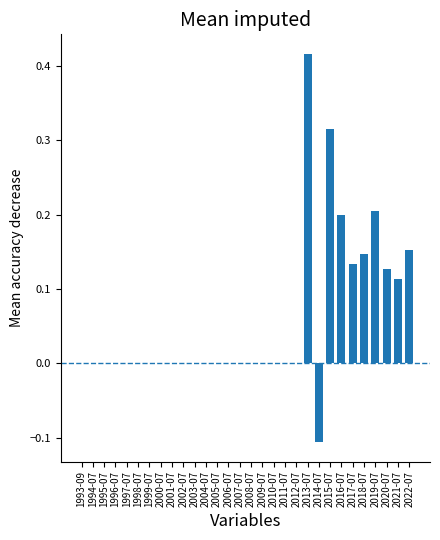

Between 2019-07 and 2004-07, which is larger?

2019-07